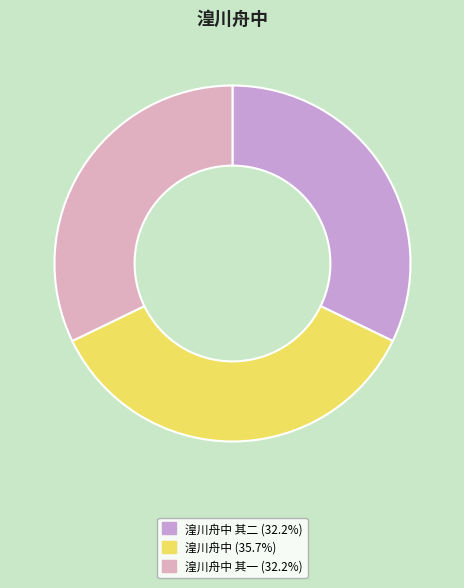

Does any single category account for the majority?

No